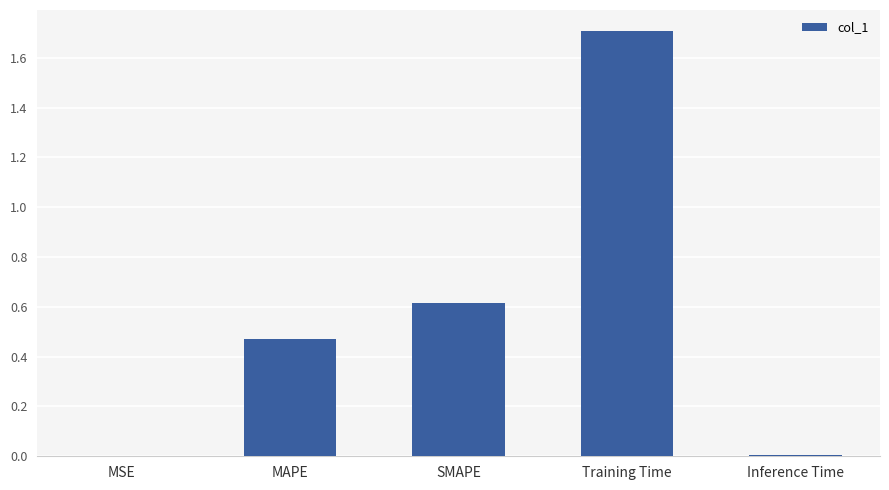

Count the number of categories in the chart.

5